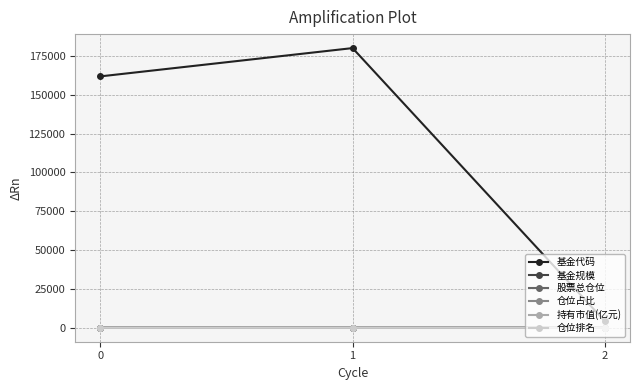

What is the total value across all series at 0?

161944.4